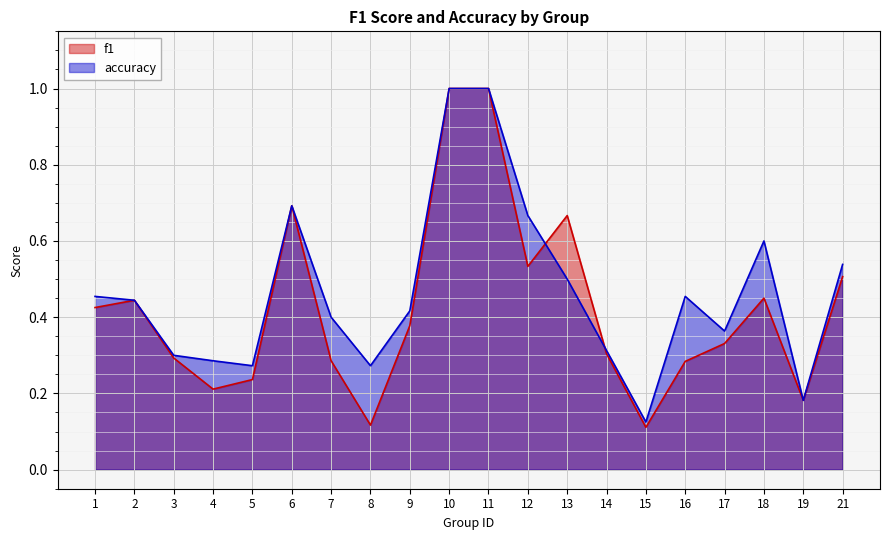

Which series ends up on top after the final intersection of accuracy and f1?

accuracy